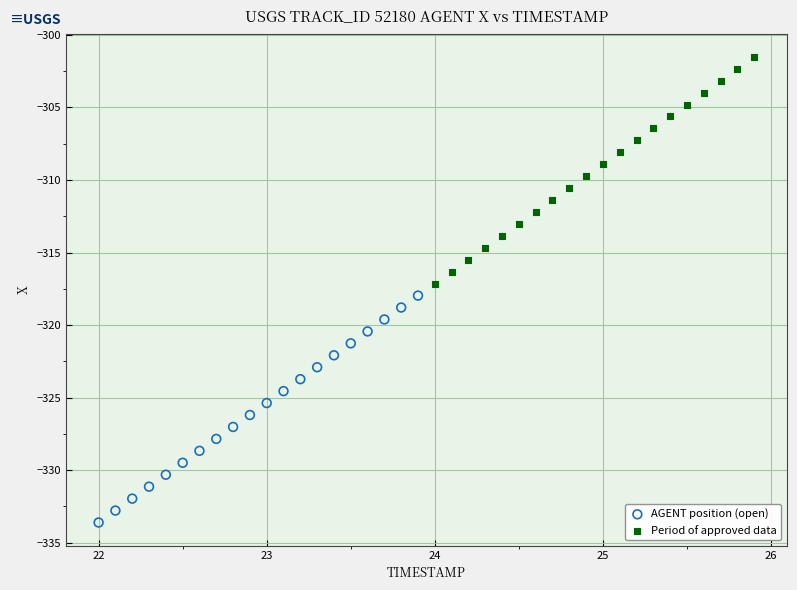

Which series has the largest Y range (max minus min)?

AGENT position (open)